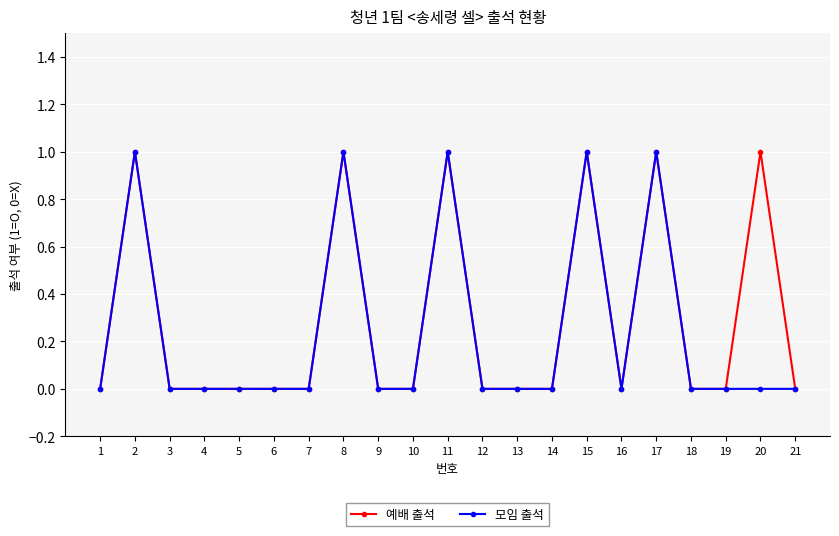

What is the value of the 예배 출석 point at the 17th from the left?

1